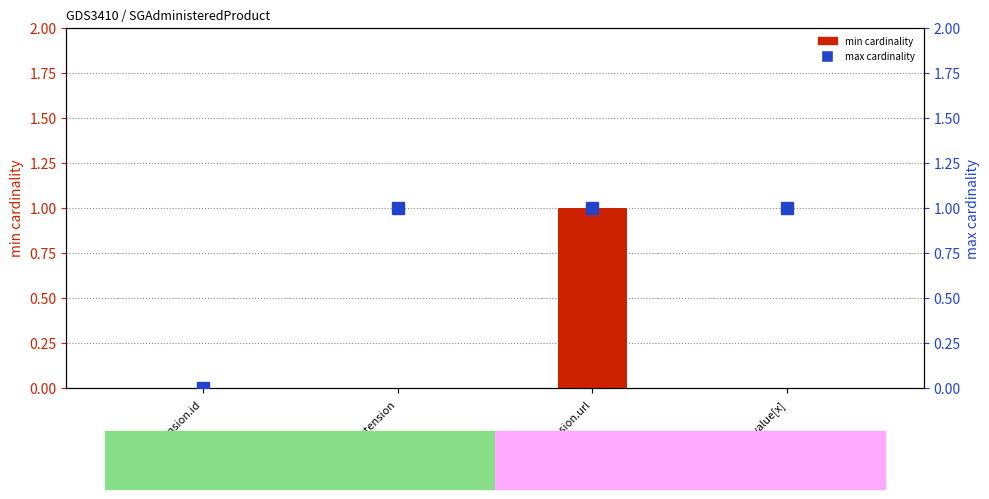

Count the max cardinality values in the range 1 to 2.

3